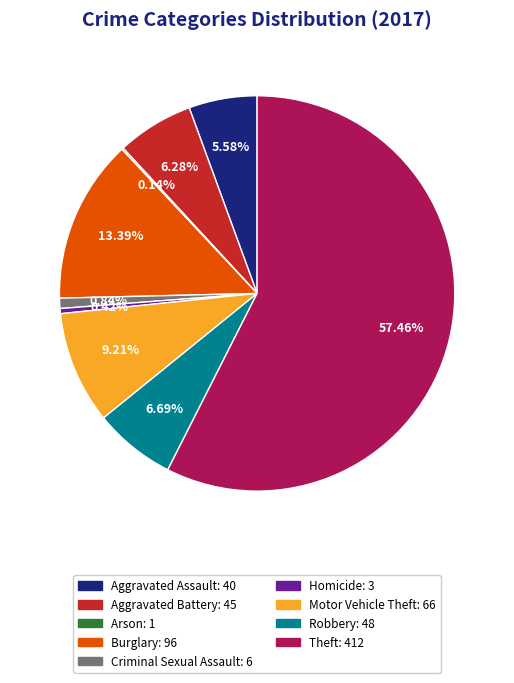

To the nearest percent, what is the difference between the largest and smallest slice percentages?

57%